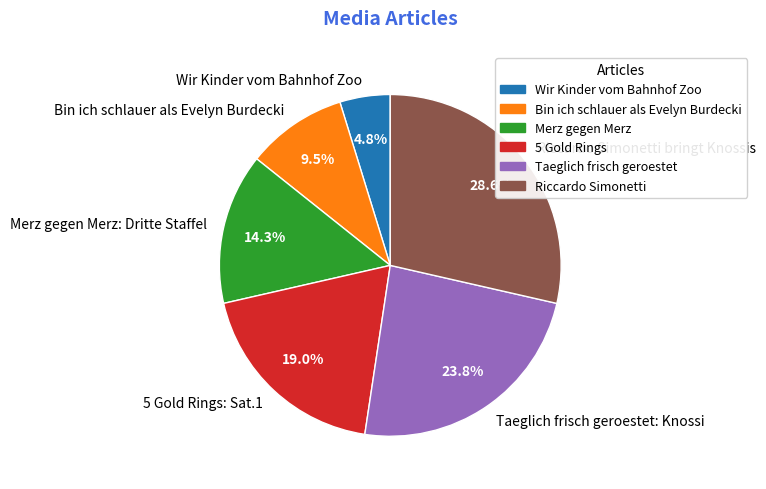

Which slice is the smallest?

Wir Kinder vom Bahnhof Zoo